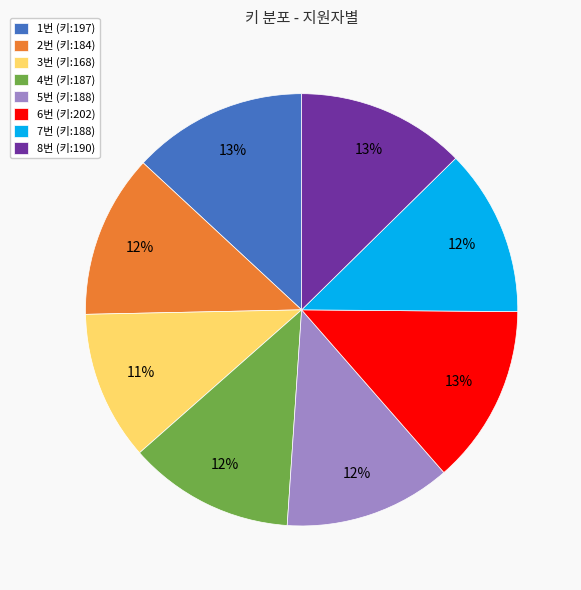

To the nearest percent, what portion does 6번 (키:202) represent?

13%